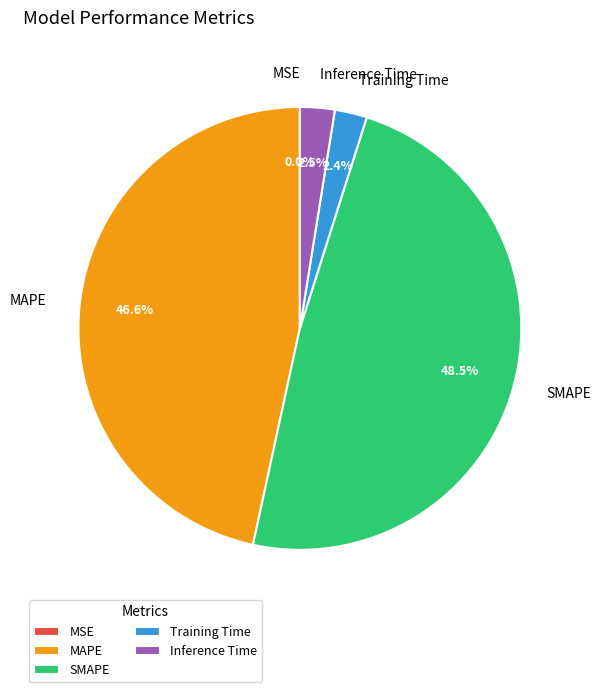

Is it true that SMAPE is 38% of the pie?

False